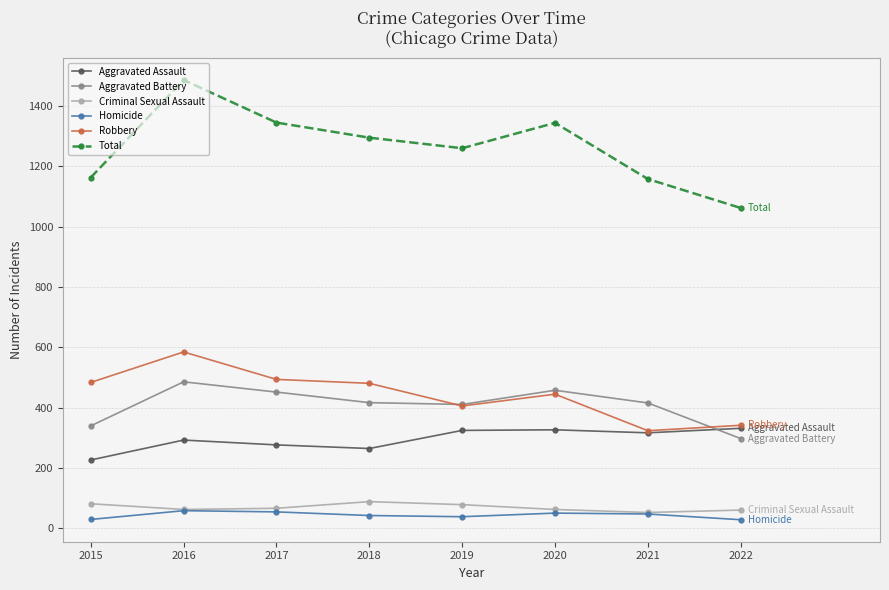

Read the Aggravated Battery value at 2020.

458